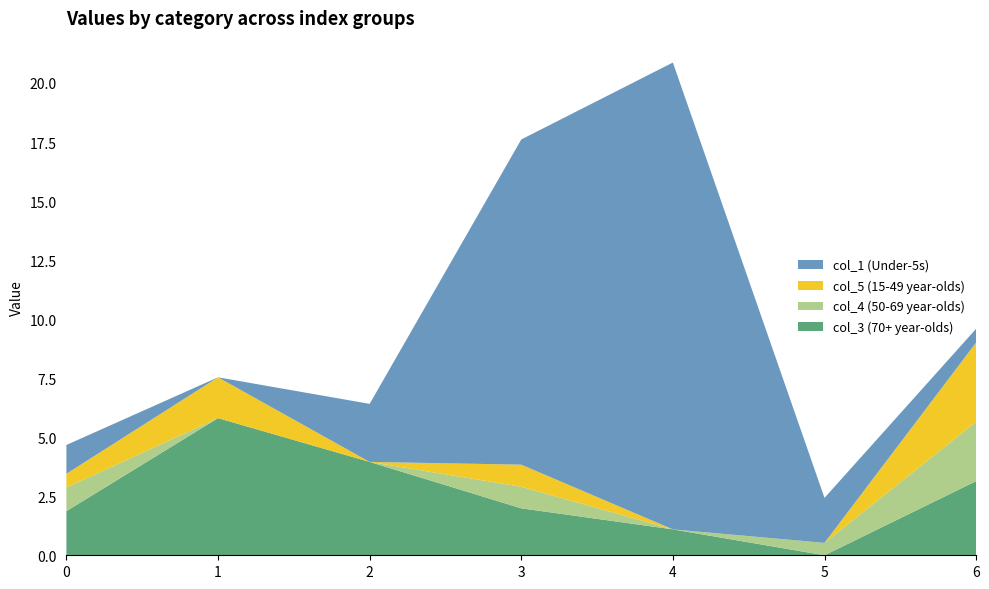

What is the total value across all series at 2?

6.4